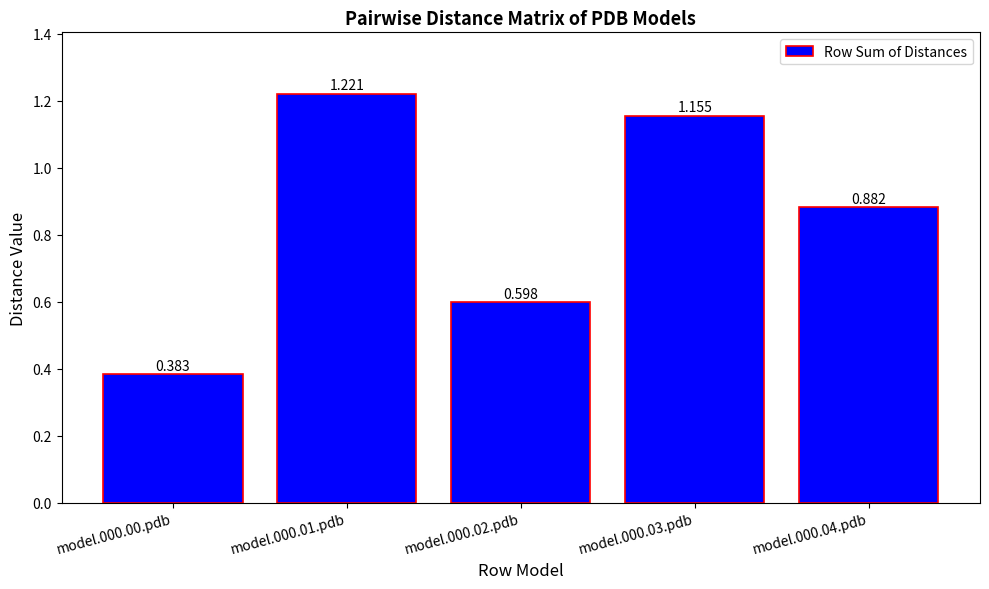

What is the label of the 3rd bar from the right?

model.000.02.pdb